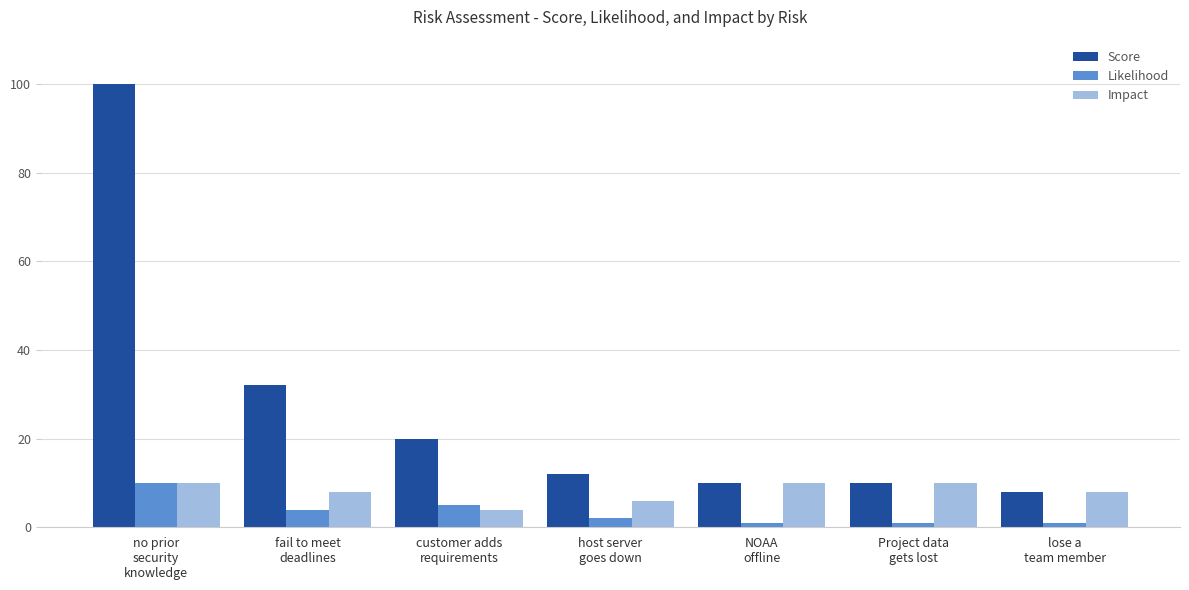

What is the difference between the Score values at NOAA
offline and host server
goes down?

2